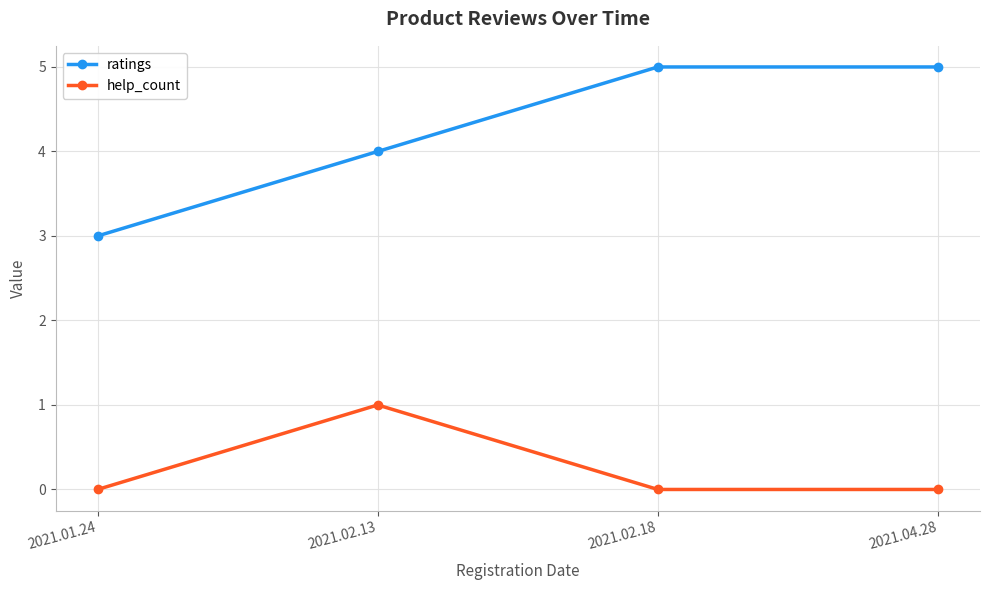

Reading right to left, extract all data points from this chart.

ratings: 5	5	4	3
help_count: 0	0	1	0